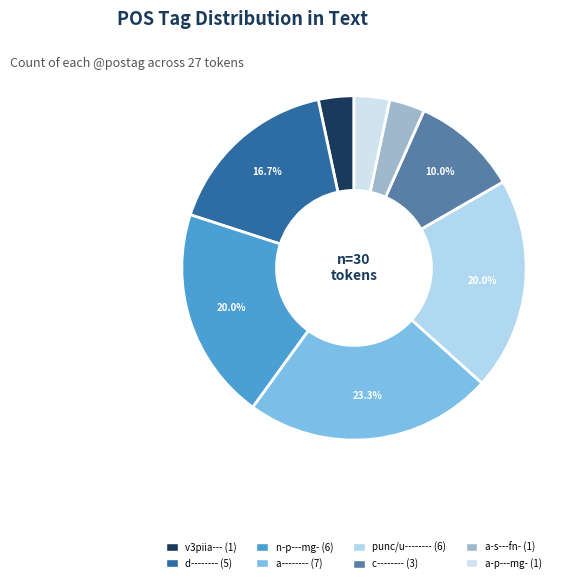

How many segments does this pie chart have?

8